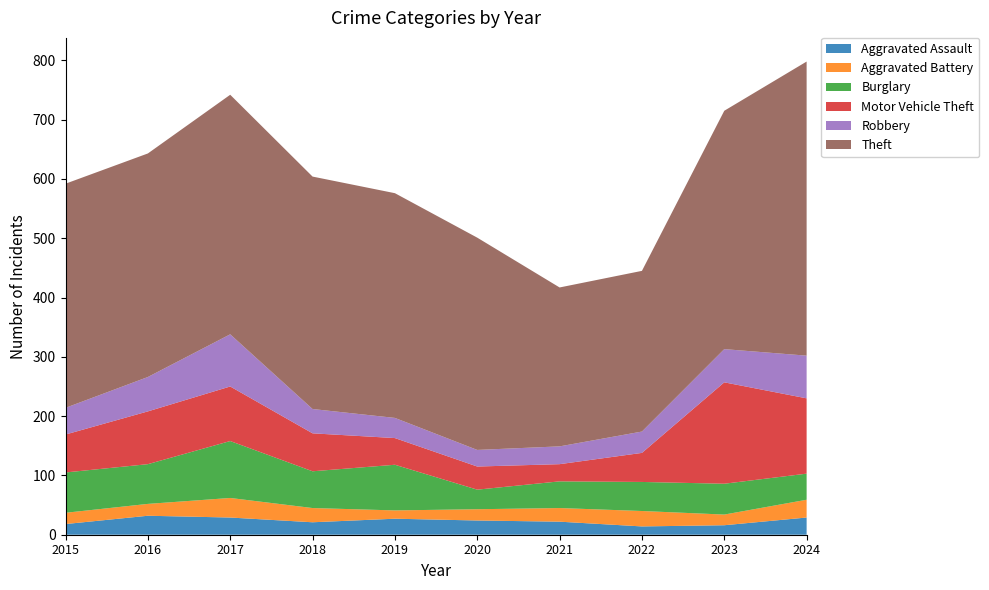

Reading left to right, extract all data points from this chart.

Aggravated Assault: 18	32	29	21	27	24	22	14	16	29
Aggravated Battery: 19	20	33	24	14	19	23	26	18	30
Burglary: 68	67	96	62	77	33	45	49	52	44
Motor Vehicle Theft: 64	89	92	64	45	39	29	49	171	127
Robbery: 45	58	88	41	34	28	30	36	56	72
Theft: 378	377	404	392	379	358	268	271	402	496